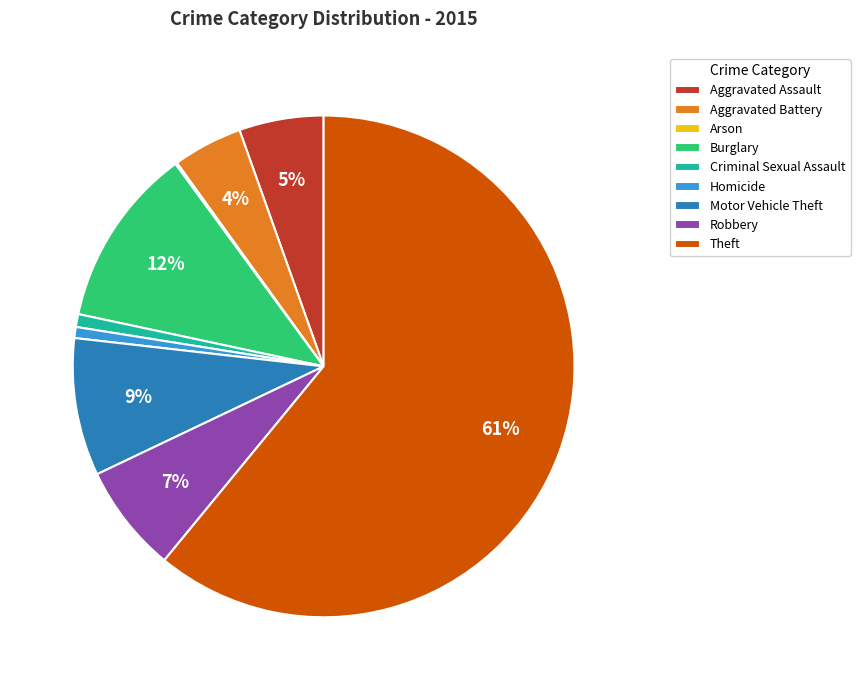

Which slice is the largest?

Theft